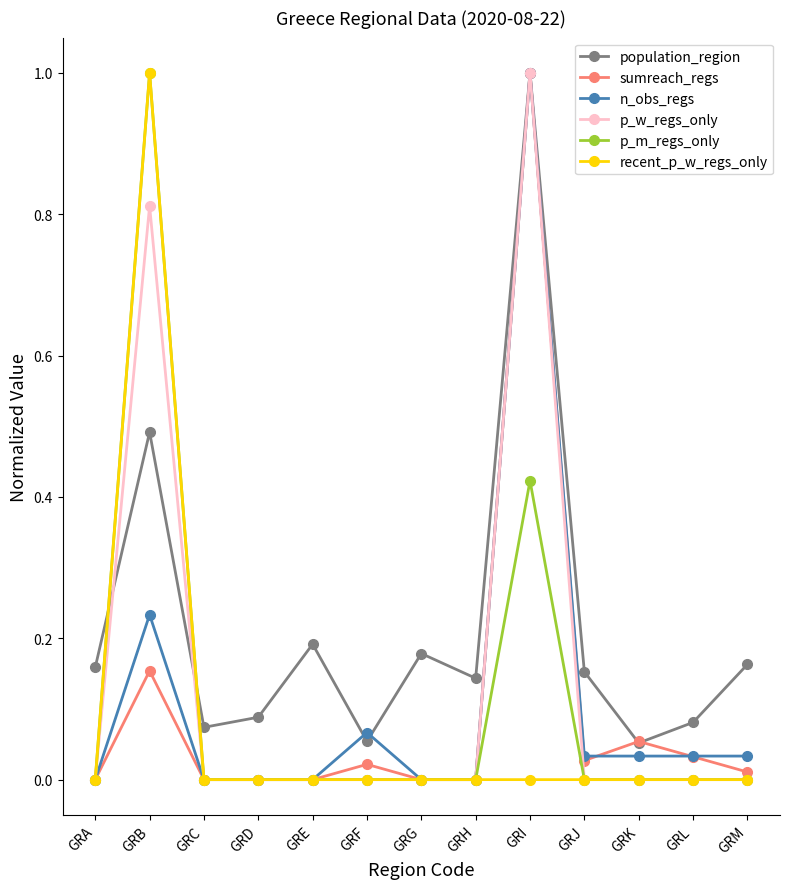

Which series has the largest total across all categories?

population_region